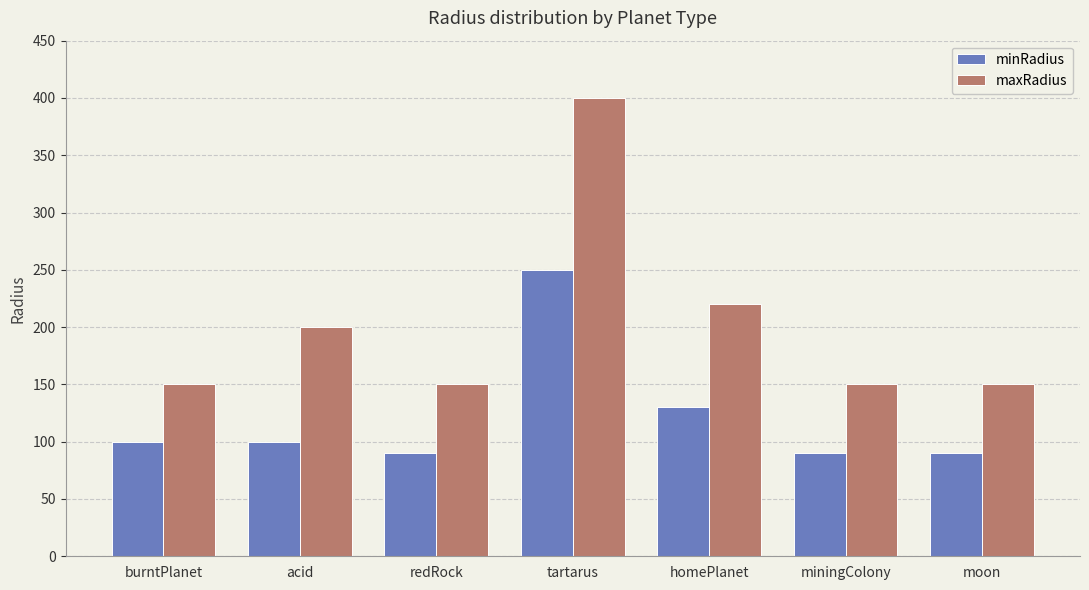

The value of maxRadius at tartarus is 400. True or false?

True